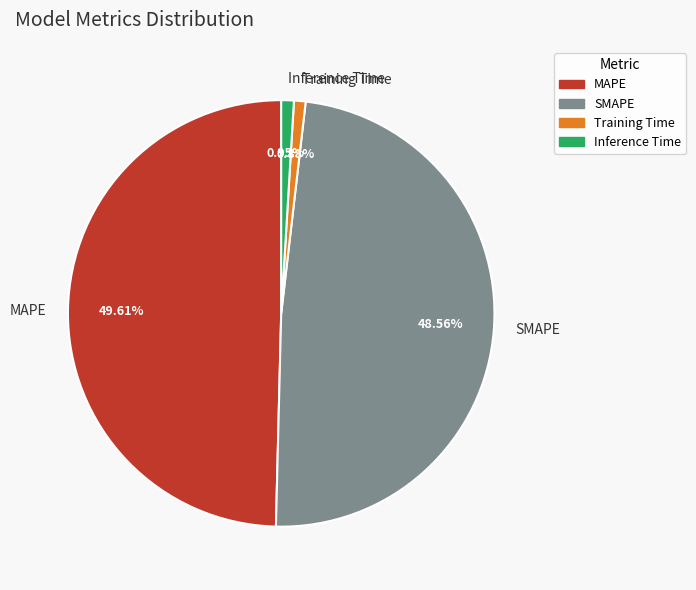

What percentage is the Inference Time slice, to the nearest percent?

1%